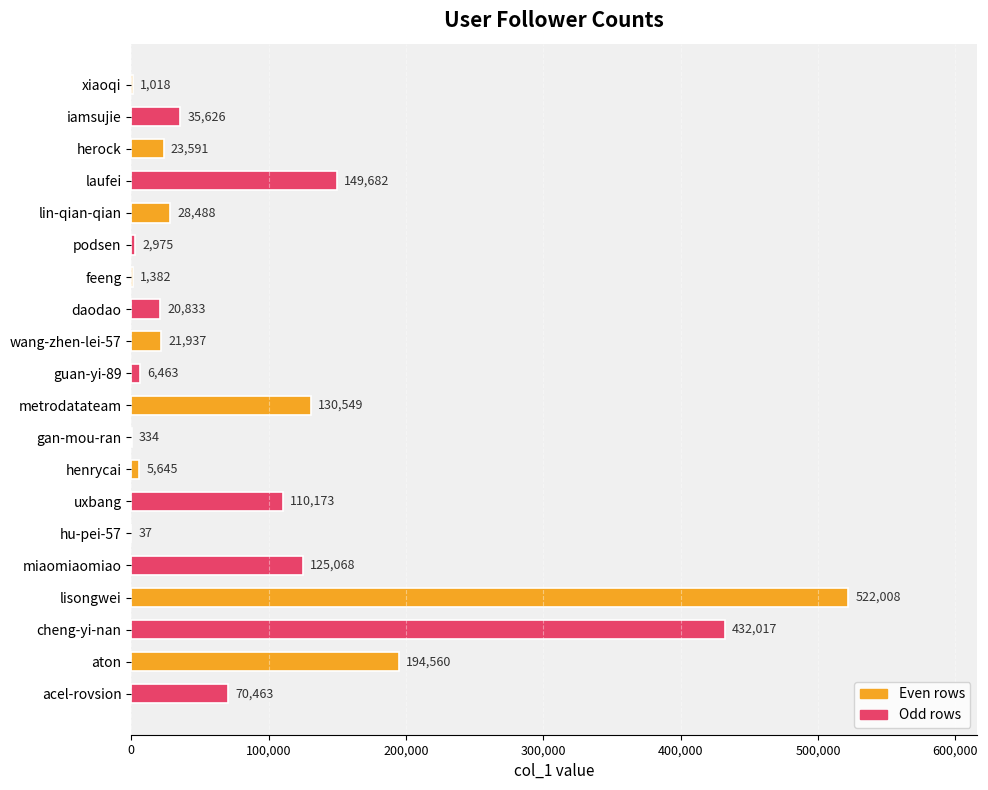

What is the change in value from feeng to hu-pei-57?

-1345